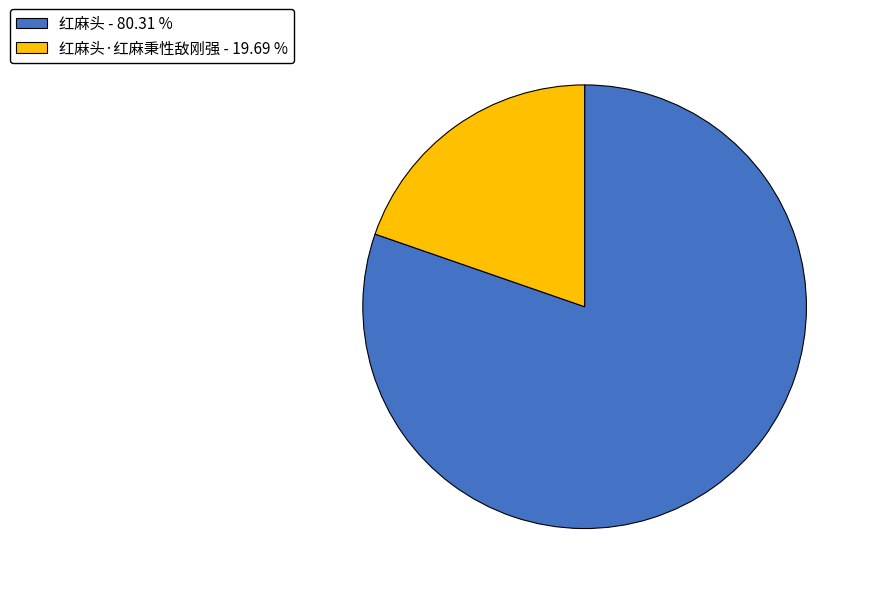

Count the number of slices in the pie.

2